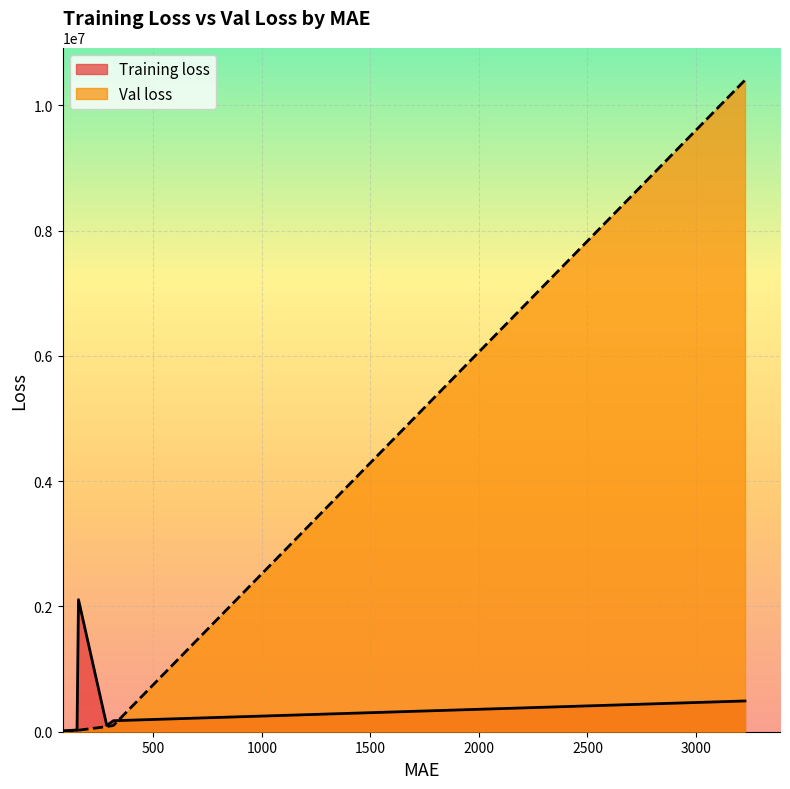

What is the average value of the Training loss series?

253004.8